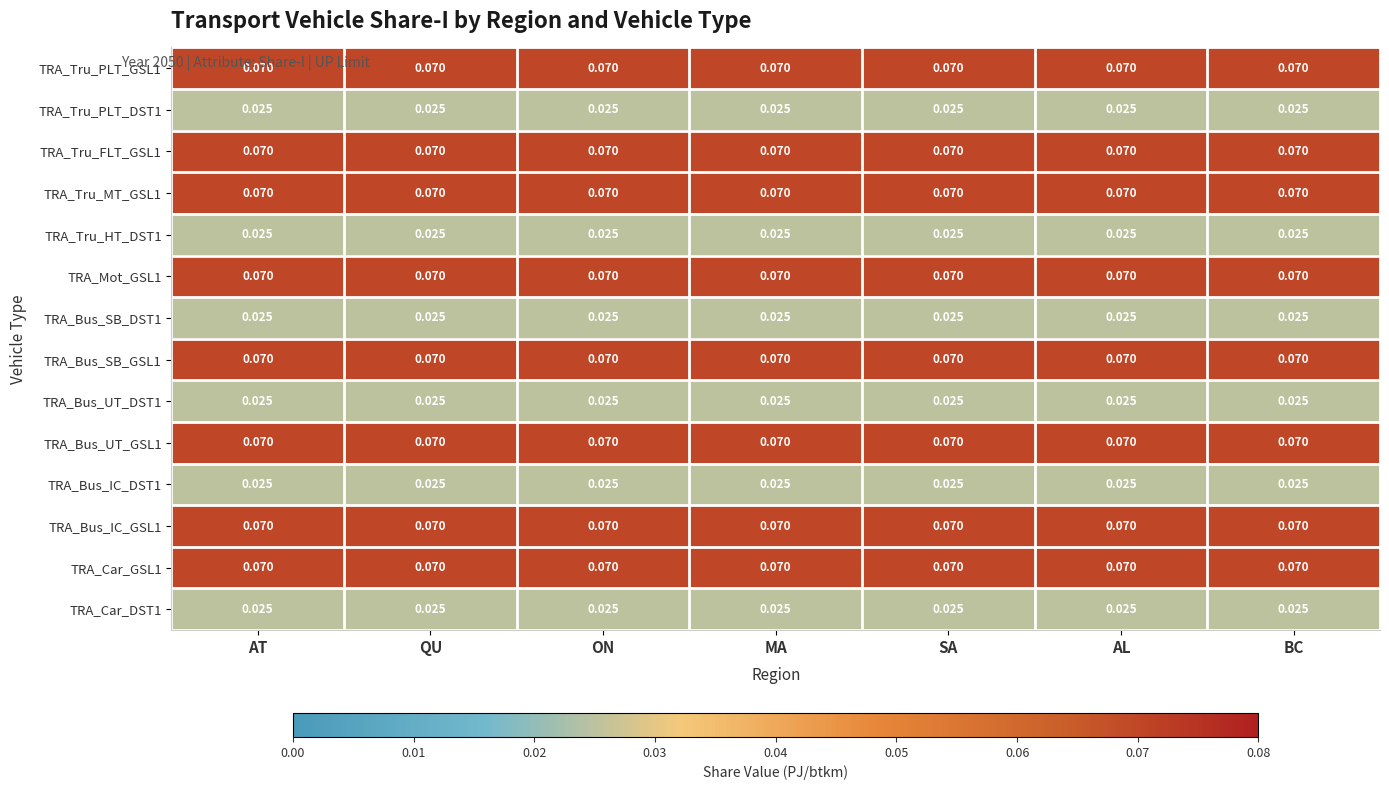

How many data points does each series have?

7